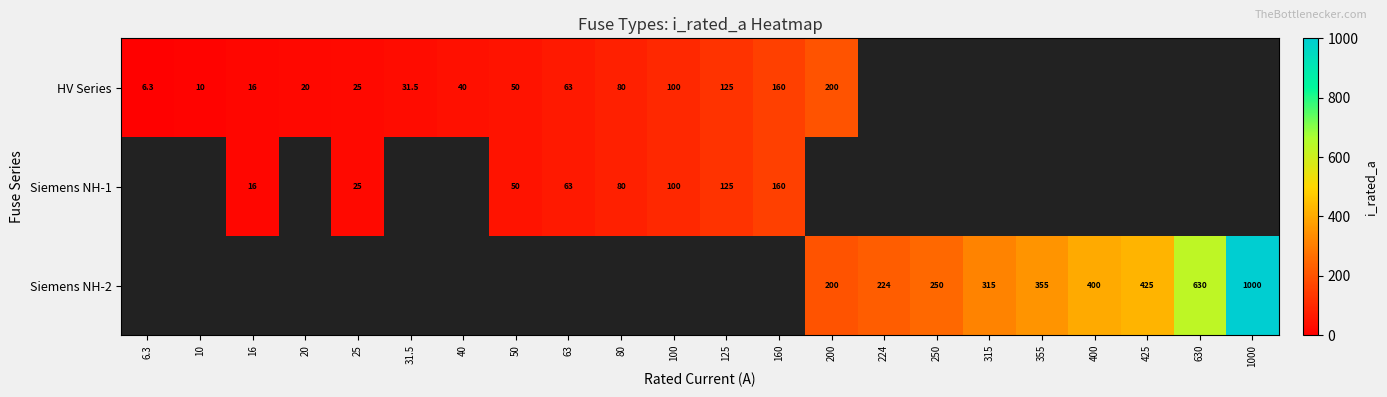

Is it true that Siemens NH-1 equals 100.0 at 100?

True